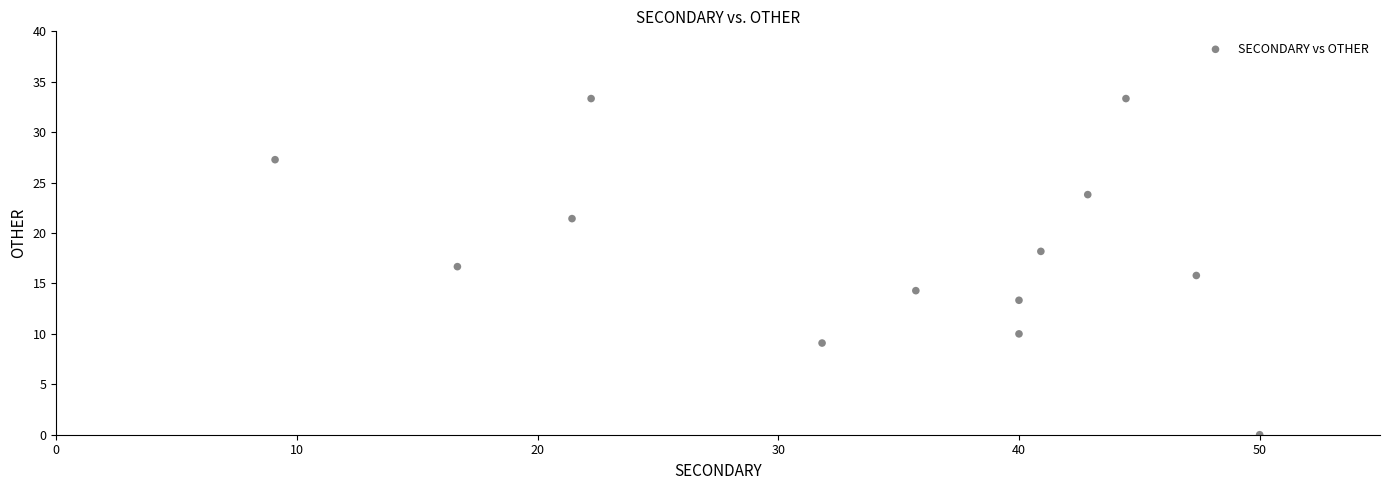

What is the range of Y values (max minus min)?

33.3